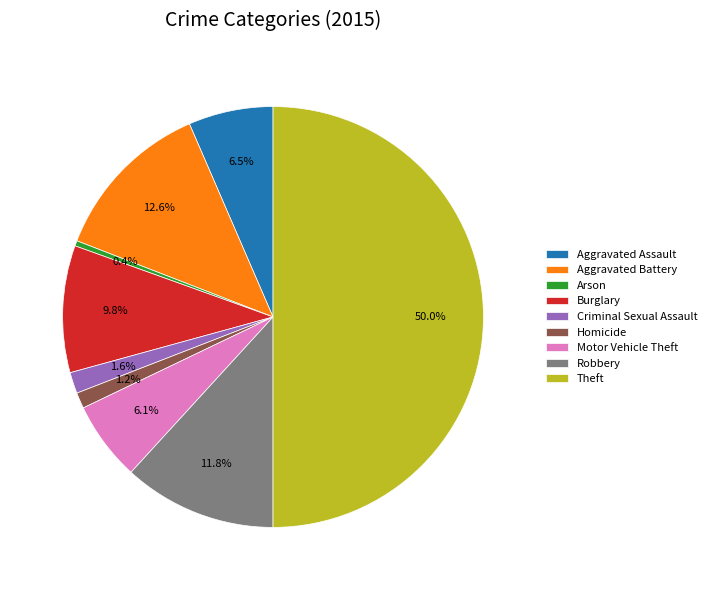

Between Aggravated Assault and Homicide, which is larger?

Aggravated Assault